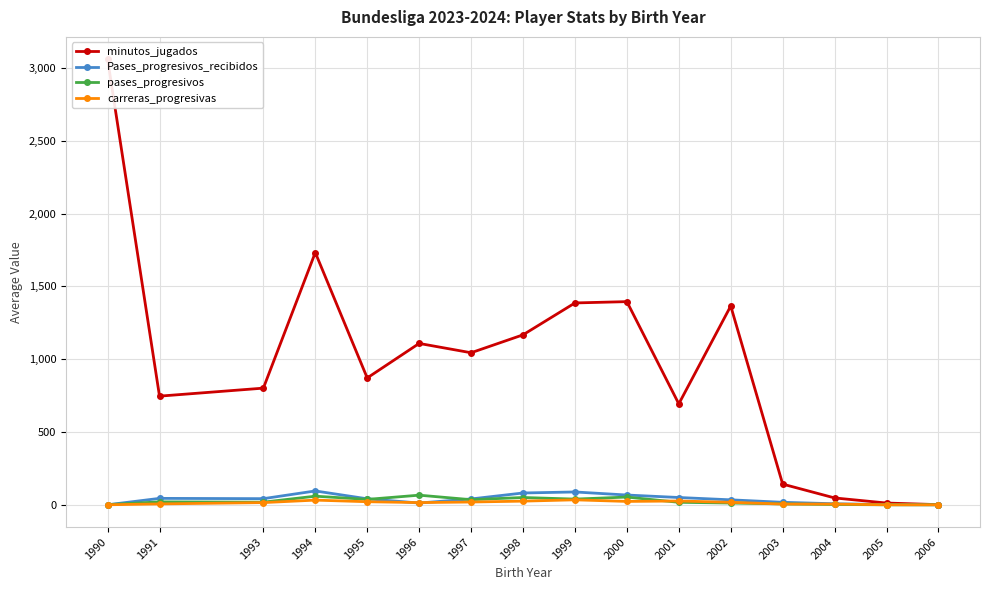

Is the value of pases_progresivos at 2002 greater than the value of minutos_jugados at 1990?

No